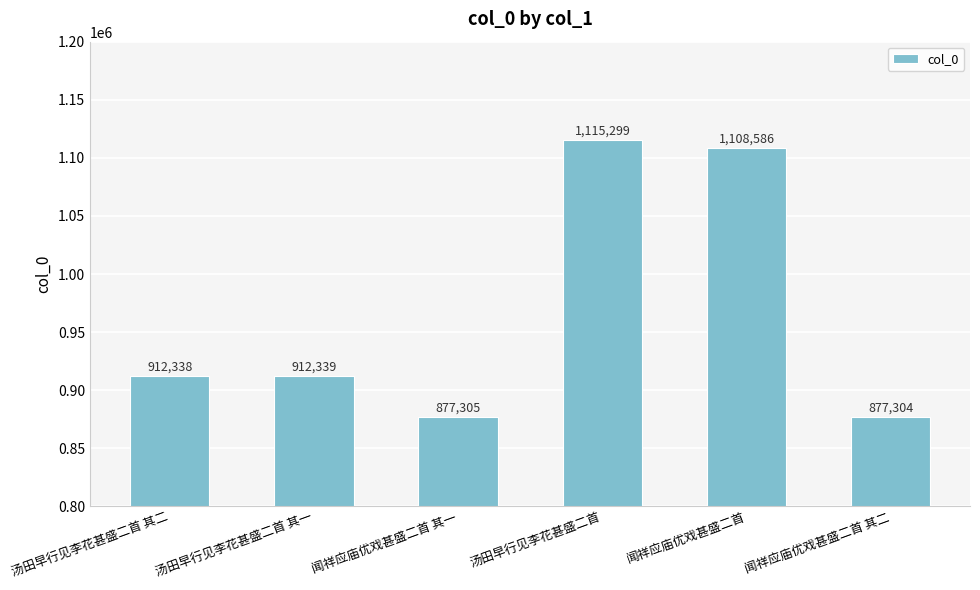

What is the label of the 6th bar from the right?

汤田早行见李花甚盛二首 其二